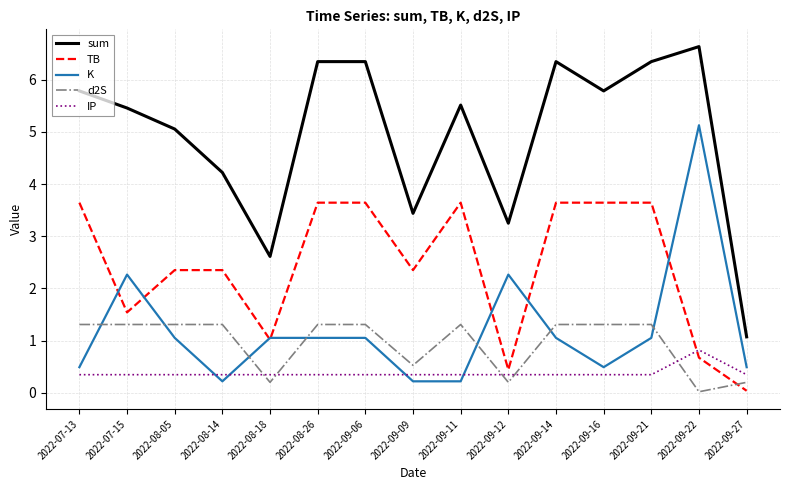

The TB series shows 3.6 at 2022-09-16. True or false?

True